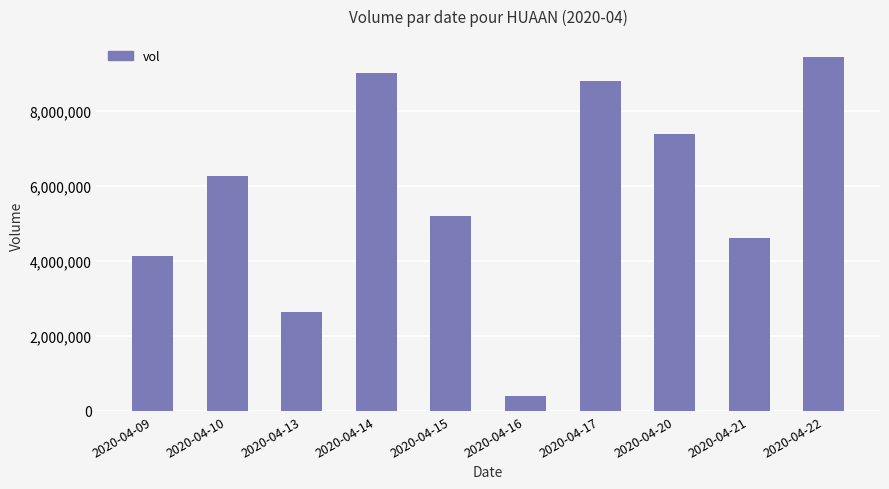

Where is the data nearest to the value 4920050?

2020-04-15